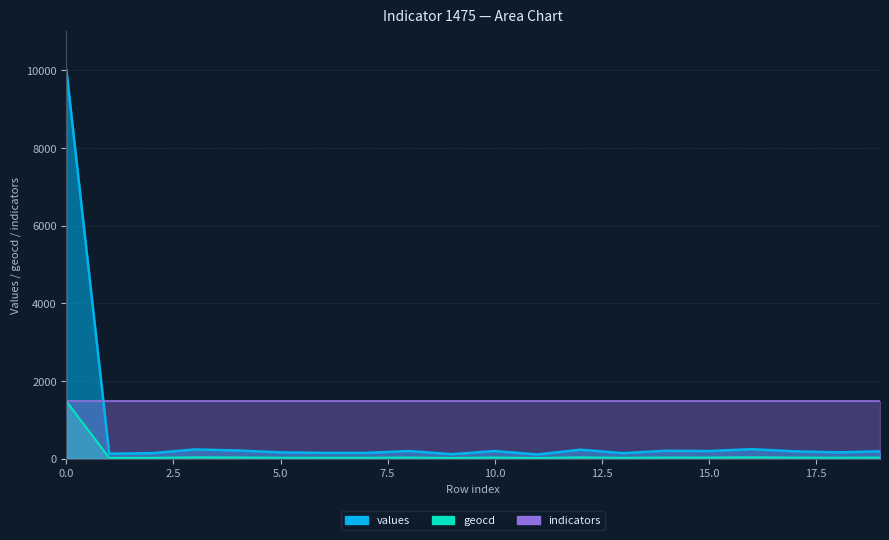

What is the difference between the second highest and minimum values in the values series?

136